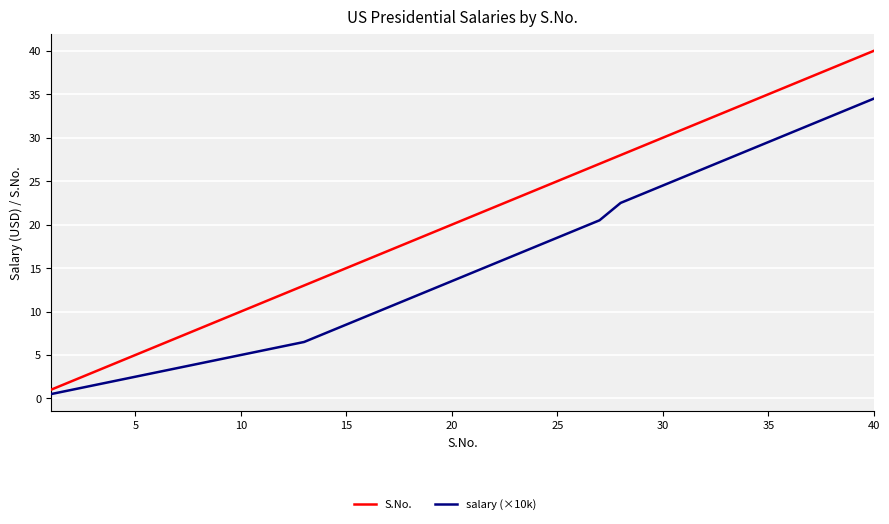

Which series has the widest spread of values?

S.No.